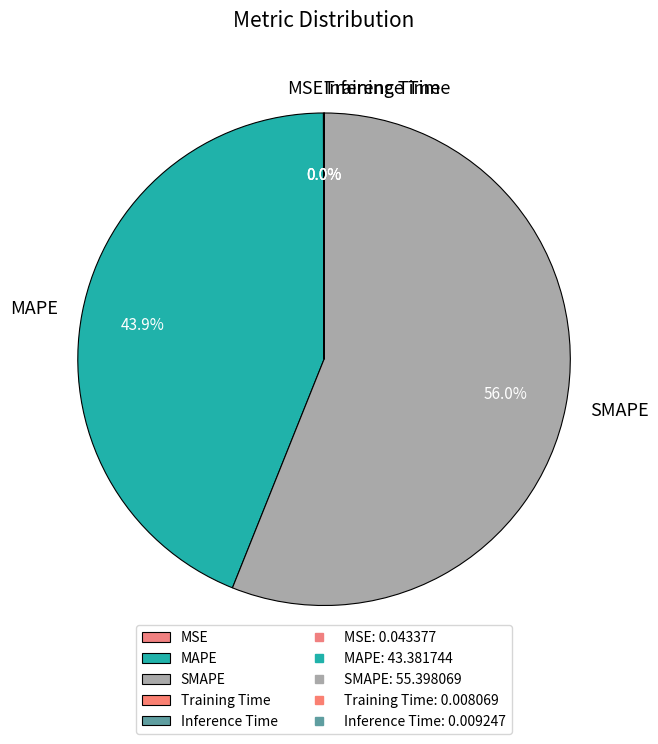

Approximately how many times larger is the value at SMAPE compared to MAPE?

1.3